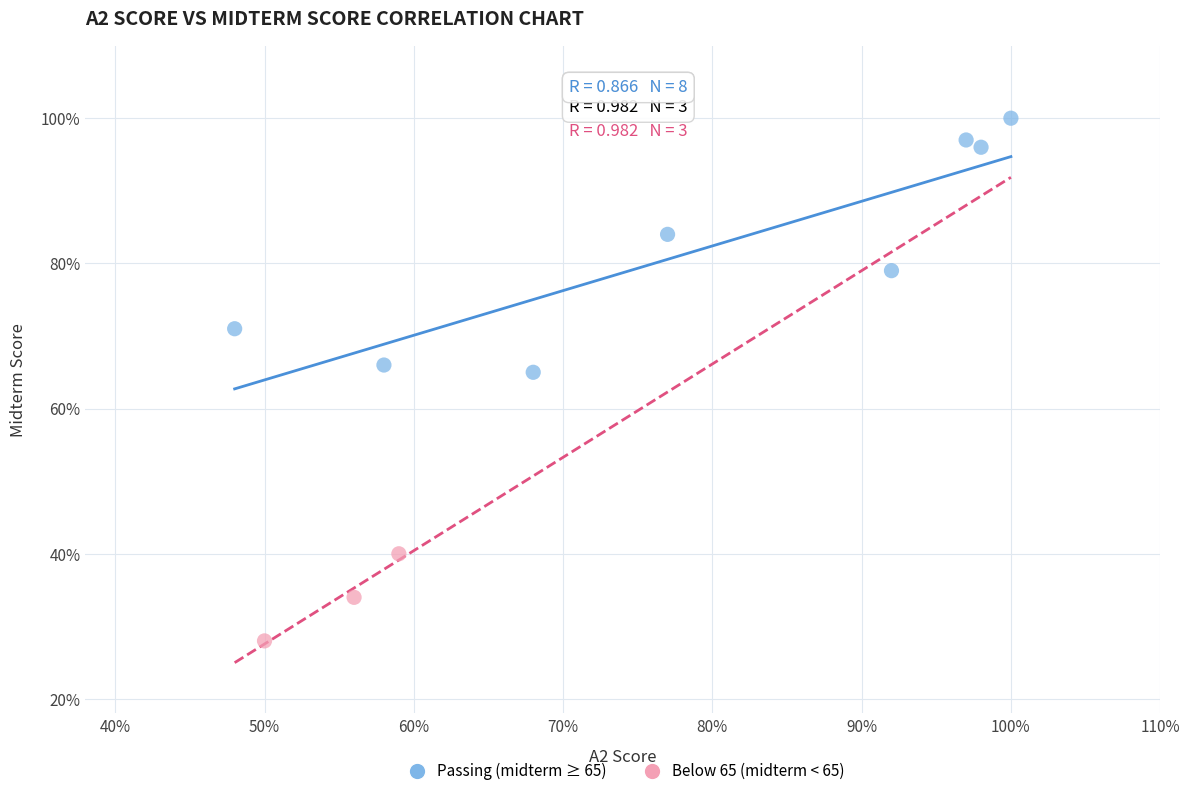

Which series has the largest Y range (max minus min)?

Passing (midterm ≥ 65)